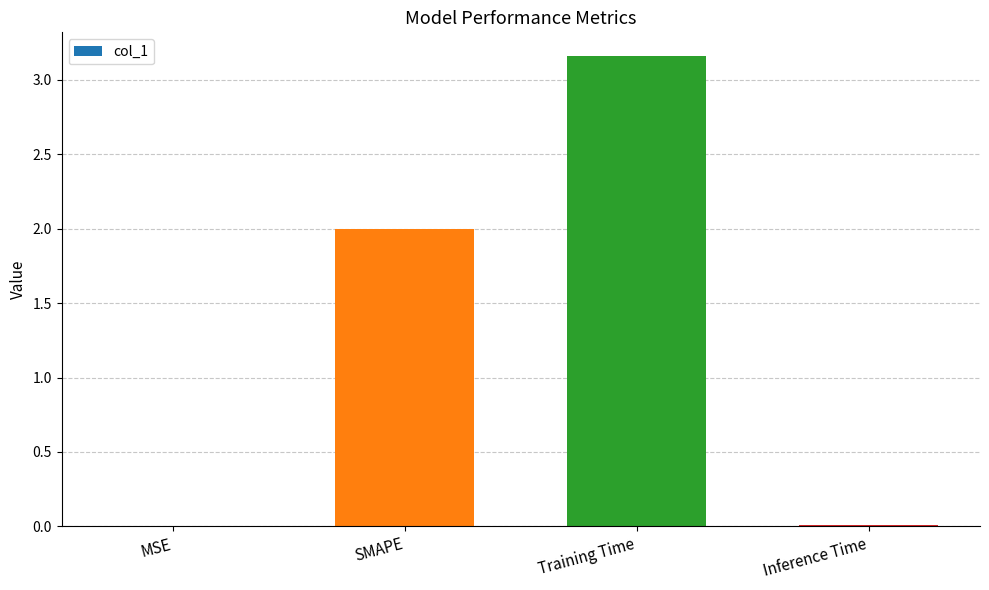

Are the bars grouped side by side (vs. stacked)?

No